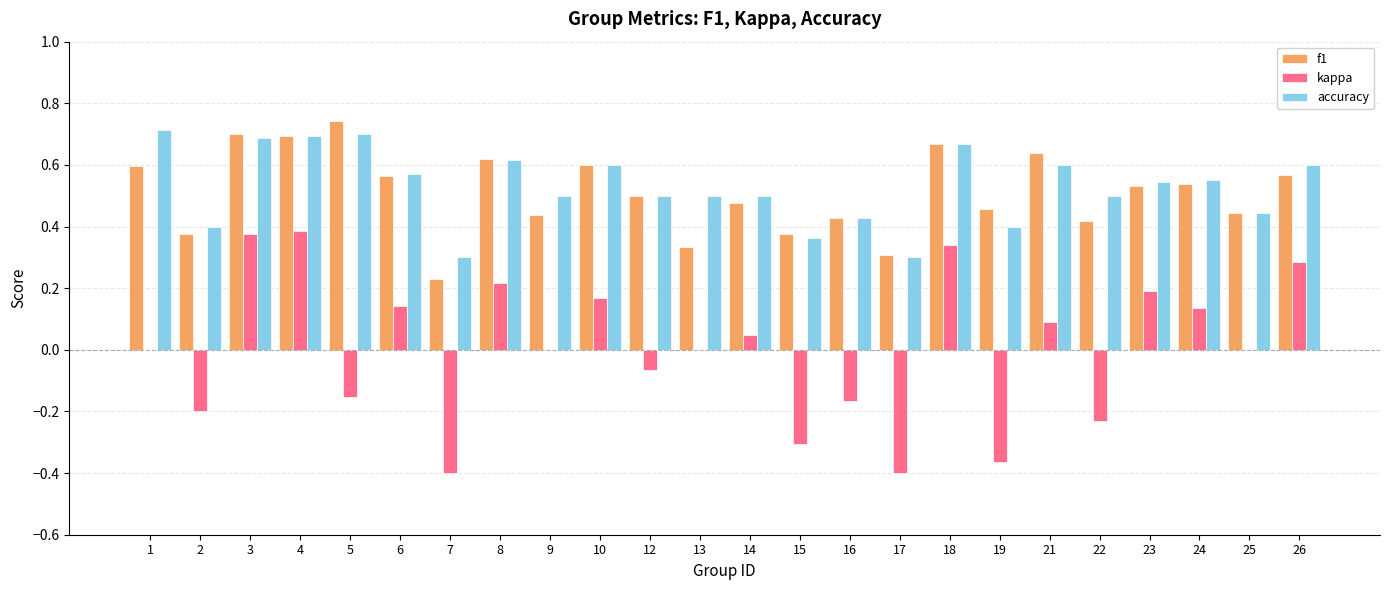

The value of kappa at 1 is 0.0. True or false?

True